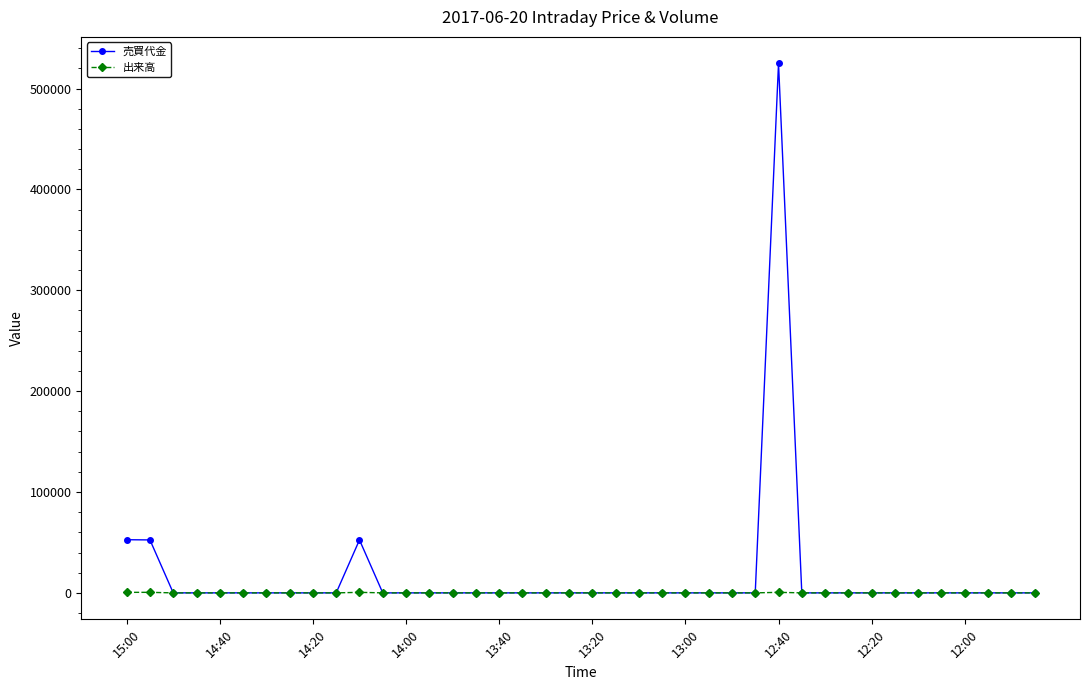

True or false: 出来高 has more than 0 points higher than both neighbors.

True